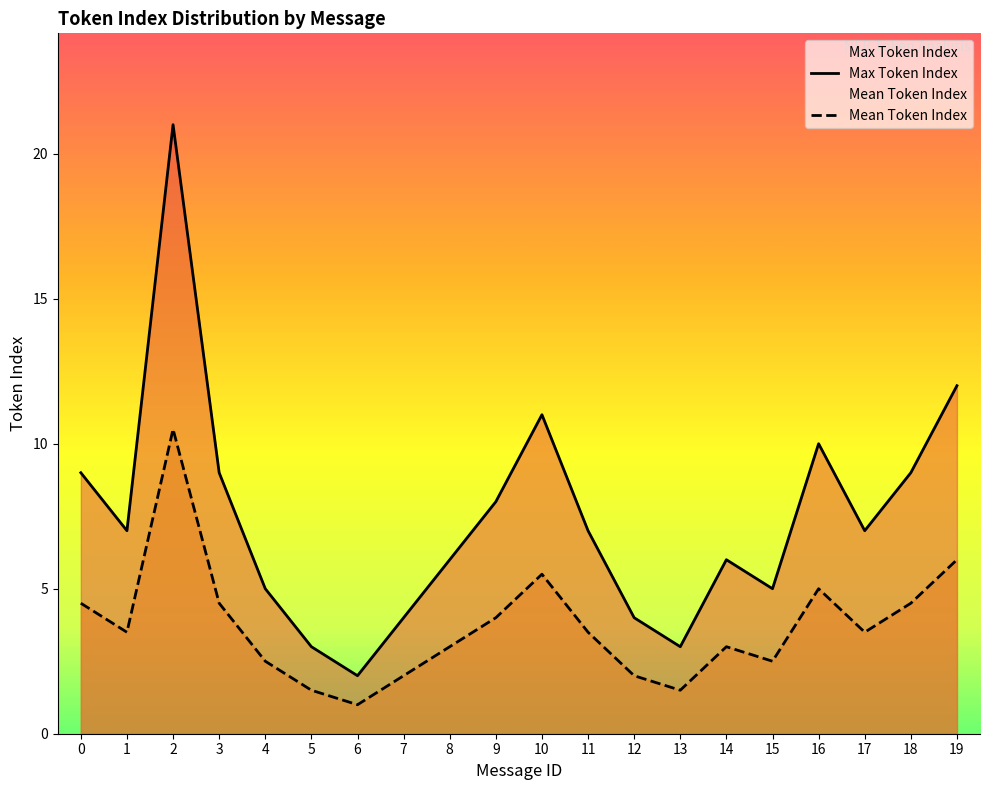

At which category is the sum across all series the highest?

2